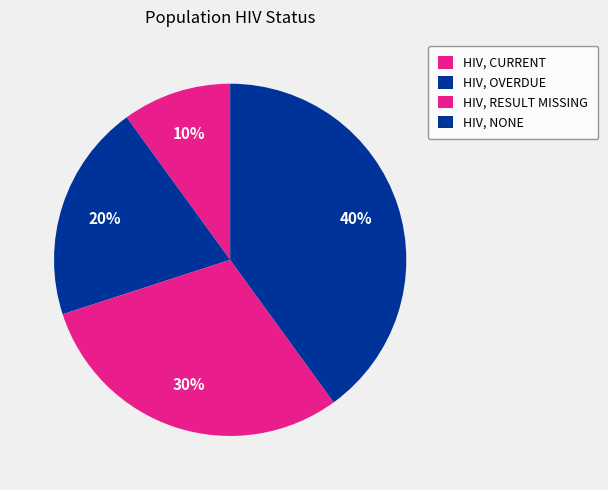

How many slices are in this pie chart?

4